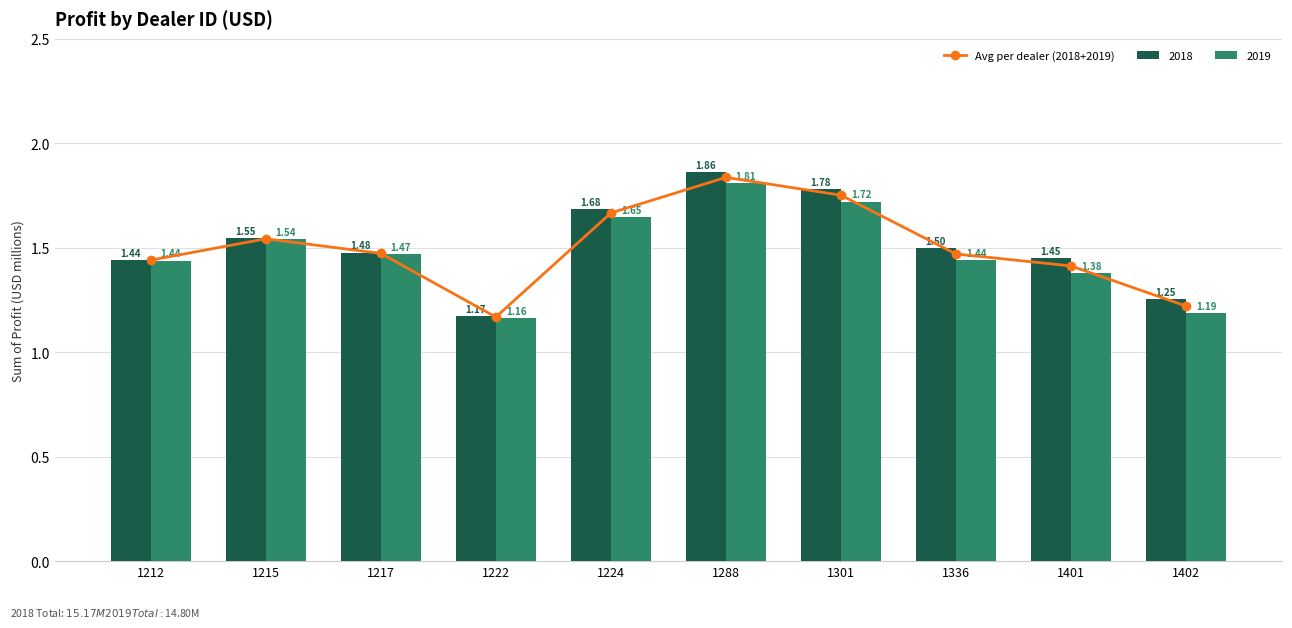

Count the values in the range 1 to 2.

10